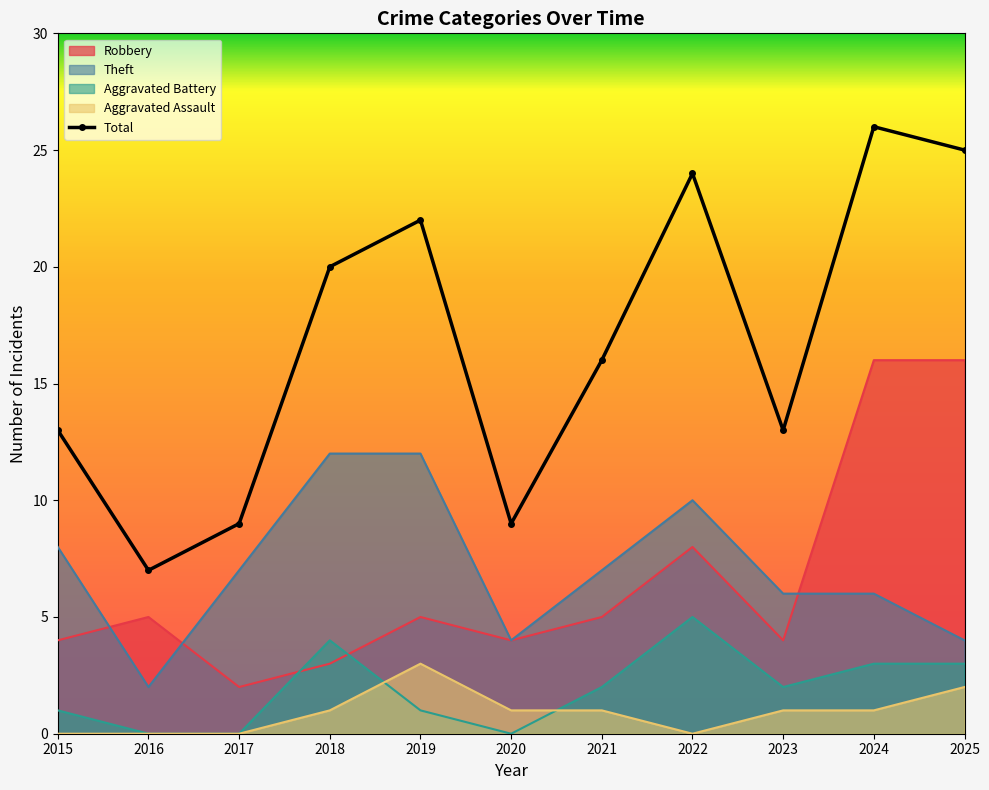

What is the difference between the values at 2025 and 2024?

1